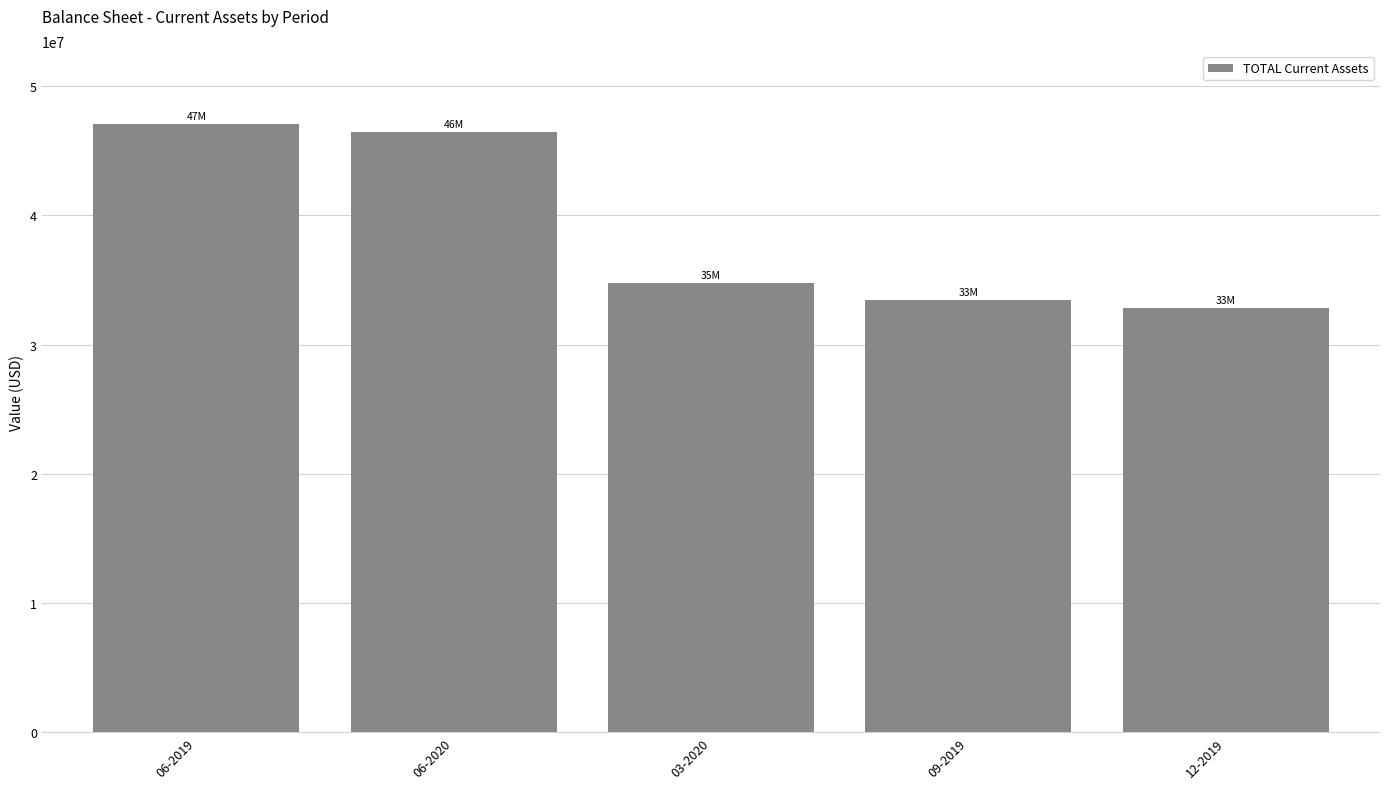

How many categories are shown in the chart?

5